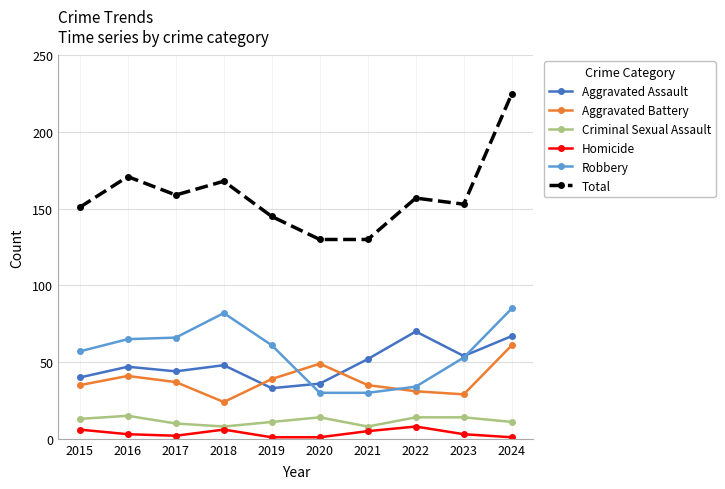

True or false: Homicide has a value of 1 at 2020.

True